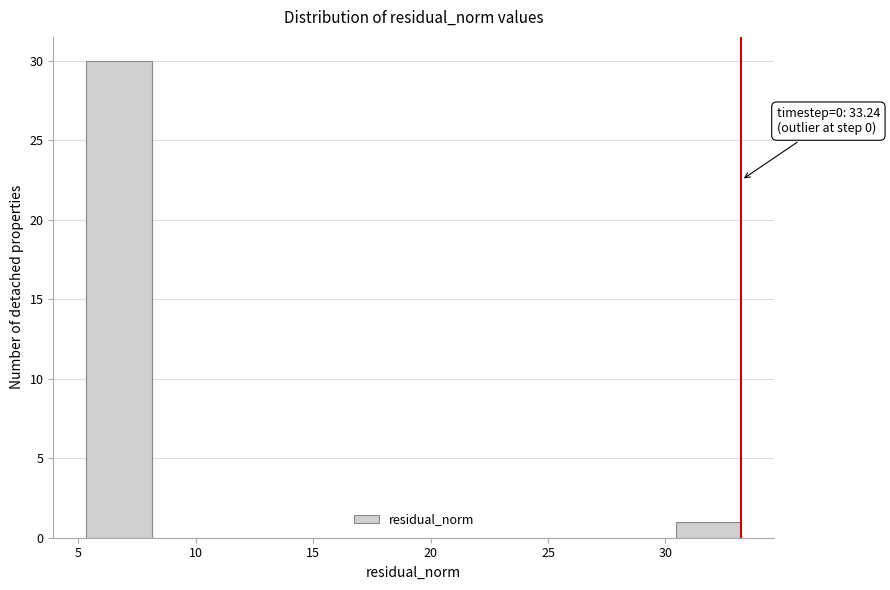

Which range on the x-axis has the tallest bar?

5.5 to 8.0